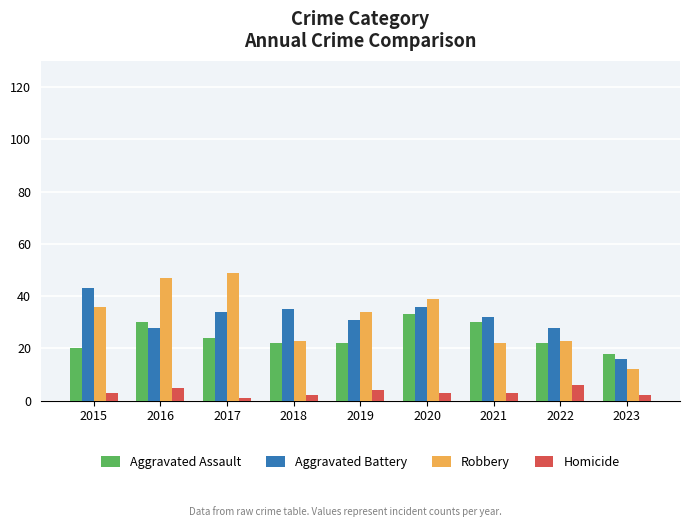

At 2017, list the series in order from smallest to largest.

Homicide, Aggravated Assault, Aggravated Battery, Robbery